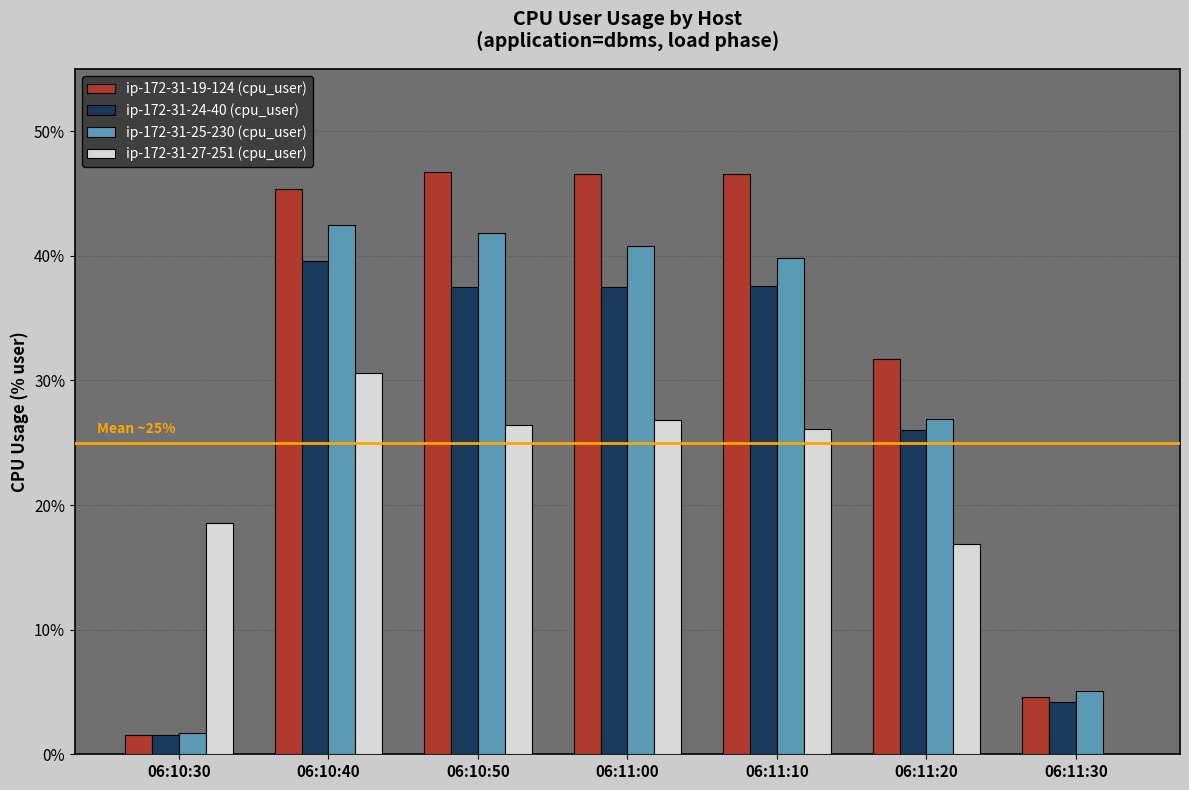

Is the value of ip-172-31-19-124 (cpu_user) at 06:11:30 greater than the value of ip-172-31-25-230 (cpu_user) at 06:10:50?

No